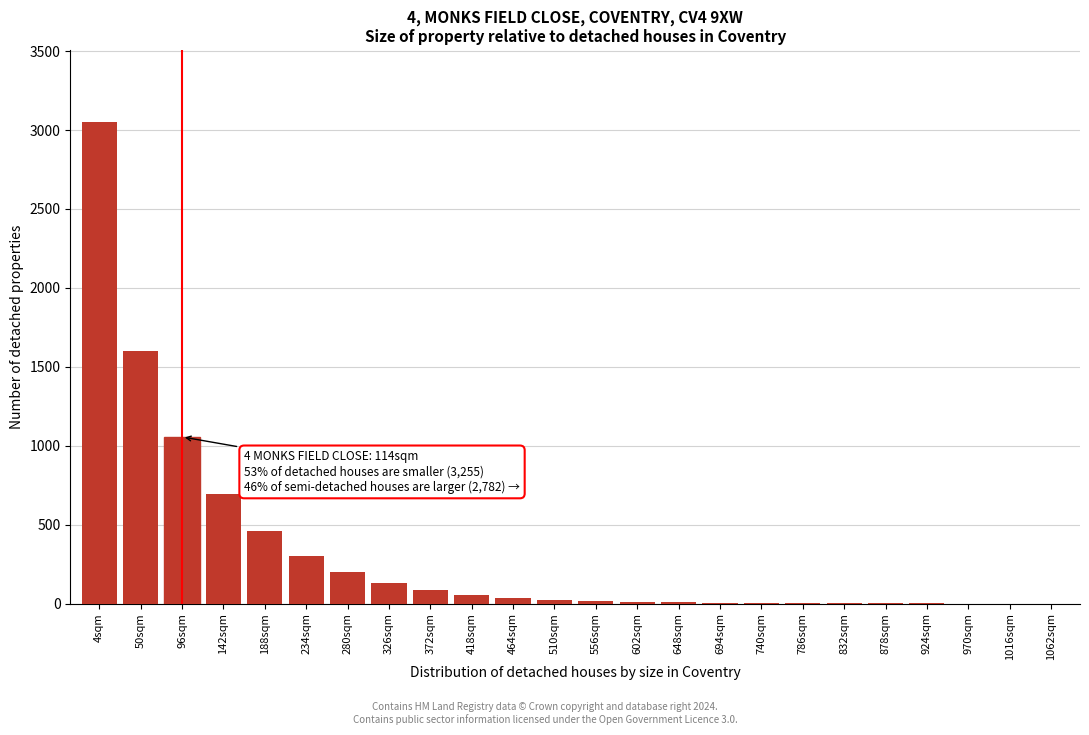

At which label is the value closest to 1525?

50sqm